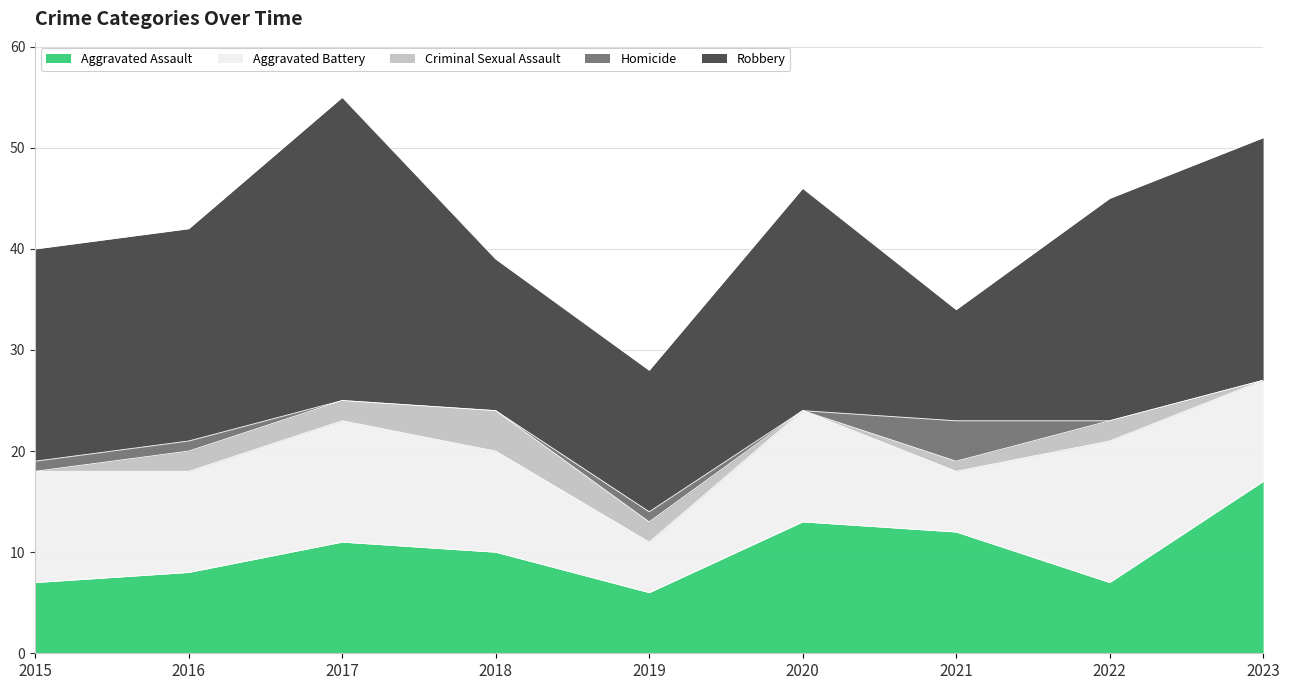

Reading right to left, transcribe all the data shown in this chart.

Aggravated Assault: 2023=17	2022=7	2021=12	2020=13	2019=6	2018=10	2017=11	2016=8	2015=7
Aggravated Battery: 2023=10	2022=14	2021=6	2020=11	2019=5	2018=10	2017=12	2016=10	2015=11
Criminal Sexual Assault: 2023=0	2022=2	2021=1	2020=0	2019=2	2018=4	2017=2	2016=2	2015=0
Homicide: 2023=0	2022=0	2021=4	2020=0	2019=1	2018=0	2017=0	2016=1	2015=1
Robbery: 2023=24	2022=22	2021=11	2020=22	2019=14	2018=15	2017=30	2016=21	2015=21